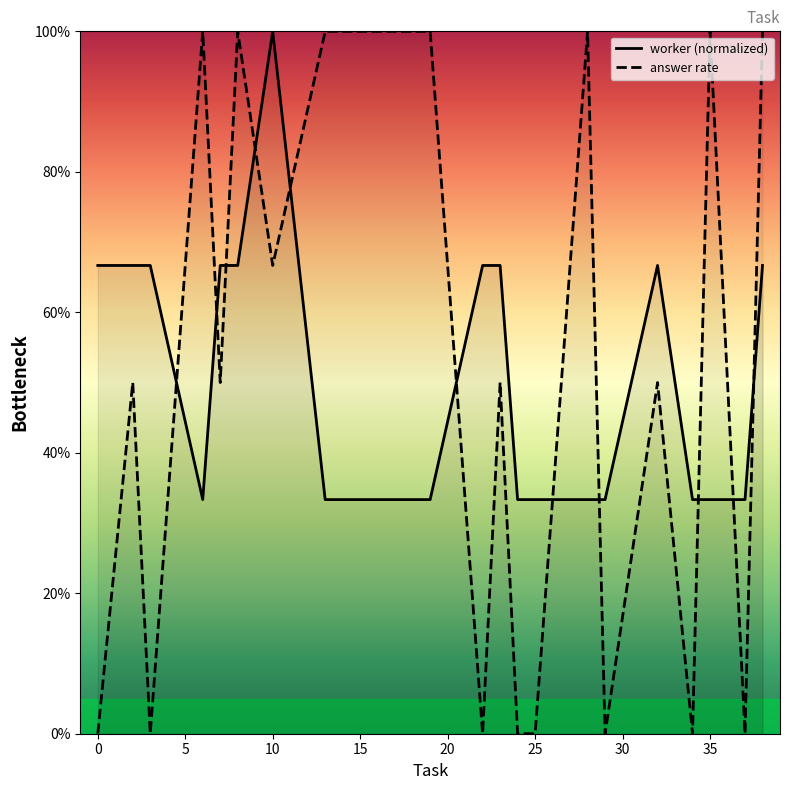

What are all the series names shown in the legend?

worker (normalized), answer rate